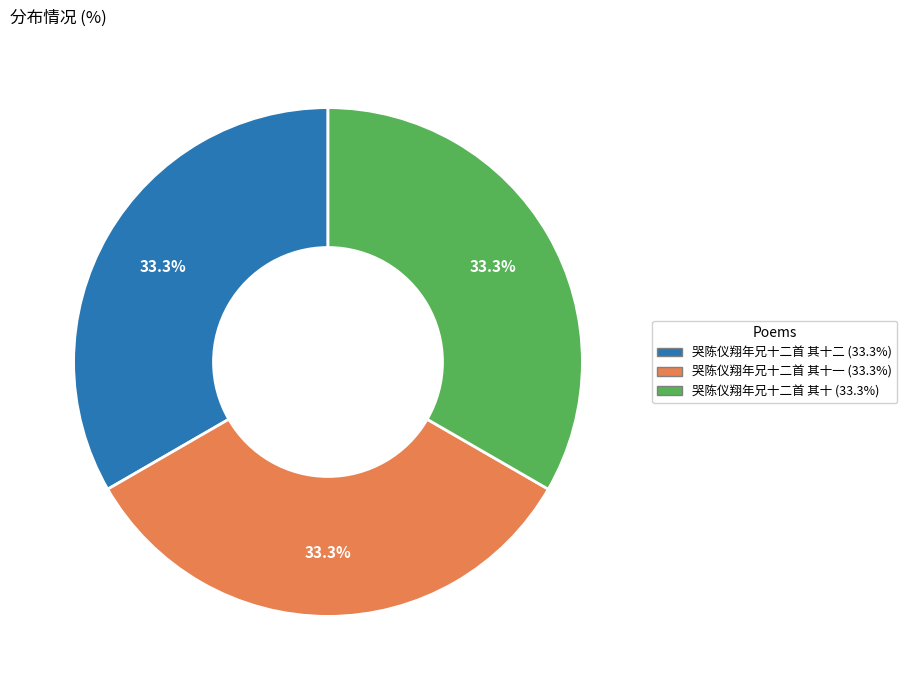

Is there a majority slice in this chart?

No